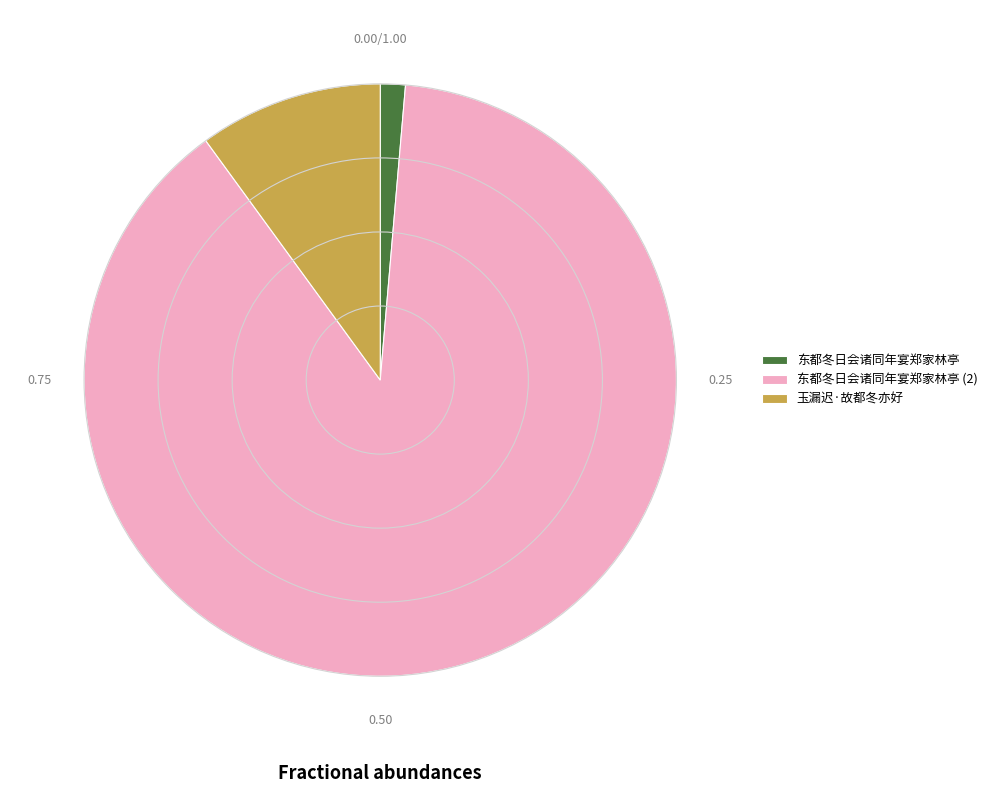

Count the number of slices in the pie.

3